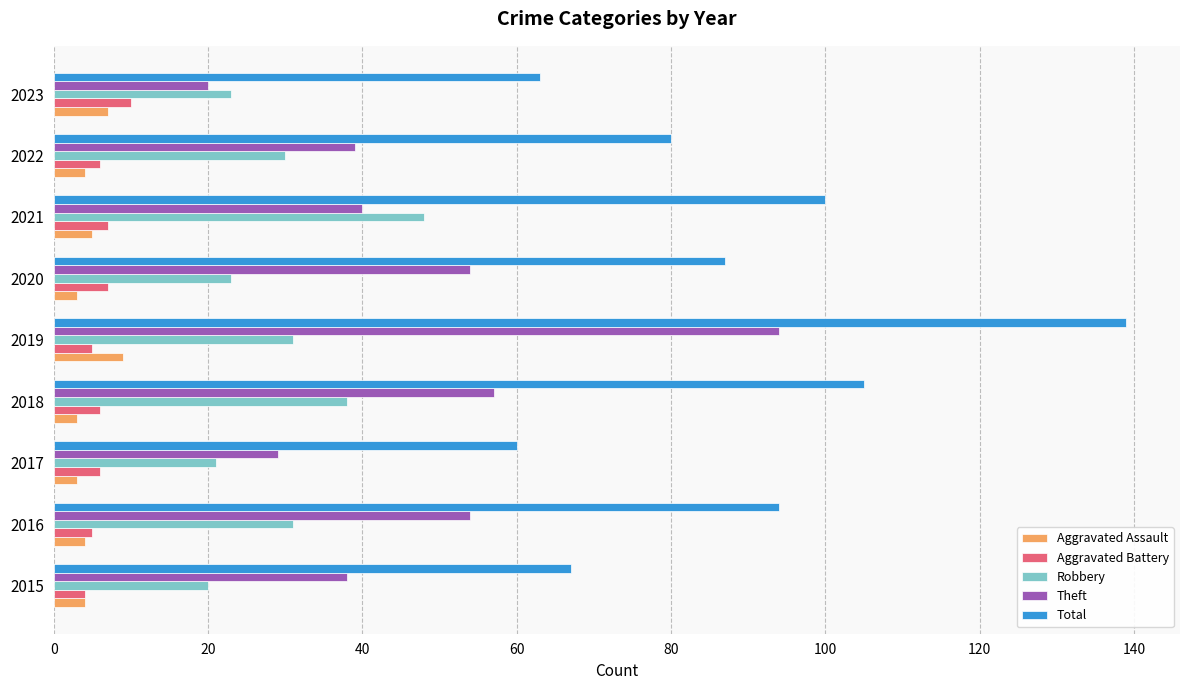

What is the sum of all Total values?

795